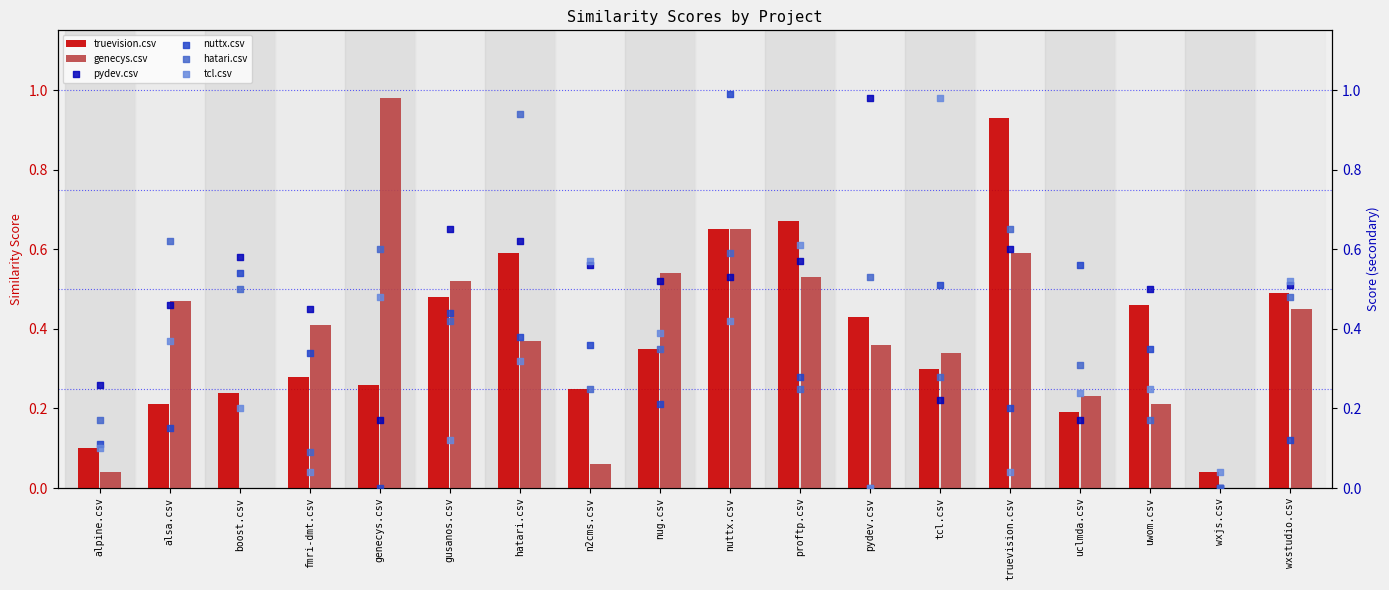

Which series reaches the maximum Y coordinate?

nuttx.csv